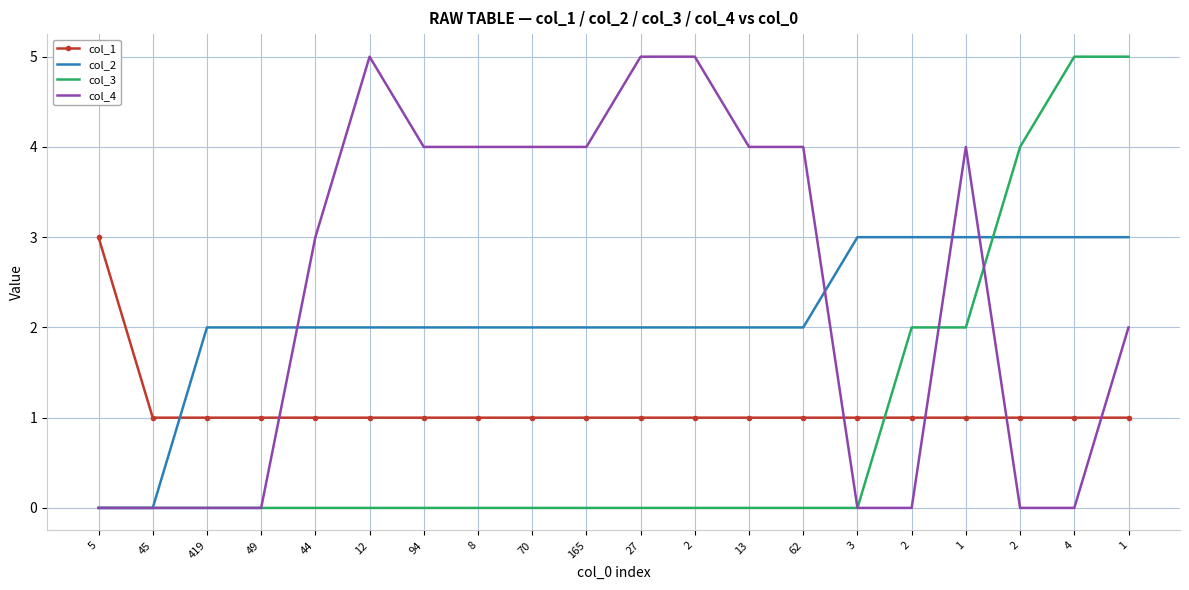

Reading left to right, what are all the values shown in this chart?

col_1: 3	1	1	1	1	1	1	1	1	1	1	1	1	1	1	1	1	1	1	1
col_2: 0	0	2	2	2	2	2	2	2	2	2	2	2	2	3	3	3	3	3	3
col_3: 0	0	0	0	0	0	0	0	0	0	0	0	0	0	0	2	2	4	5	5
col_4: 0	0	0	0	3	5	4	4	4	4	5	5	4	4	0	0	4	0	0	2